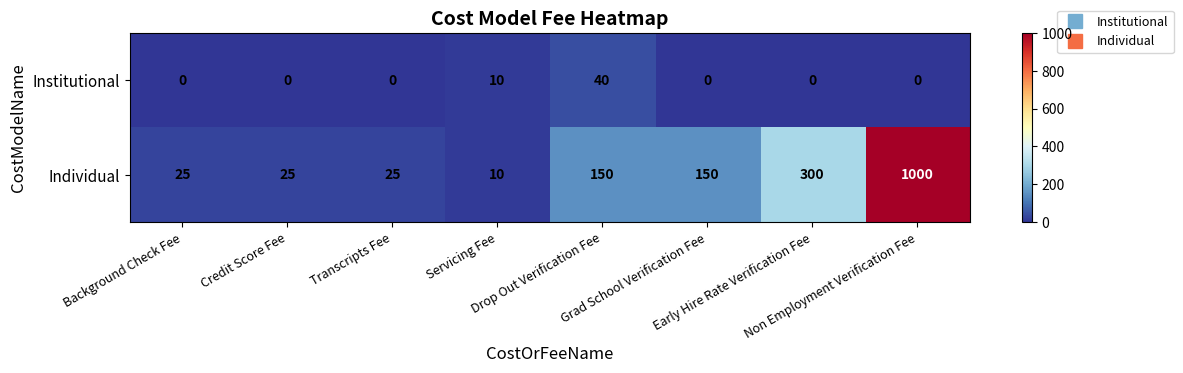

Which series changed the most between Background Check Fee and Drop Out Verification Fee?

Individual